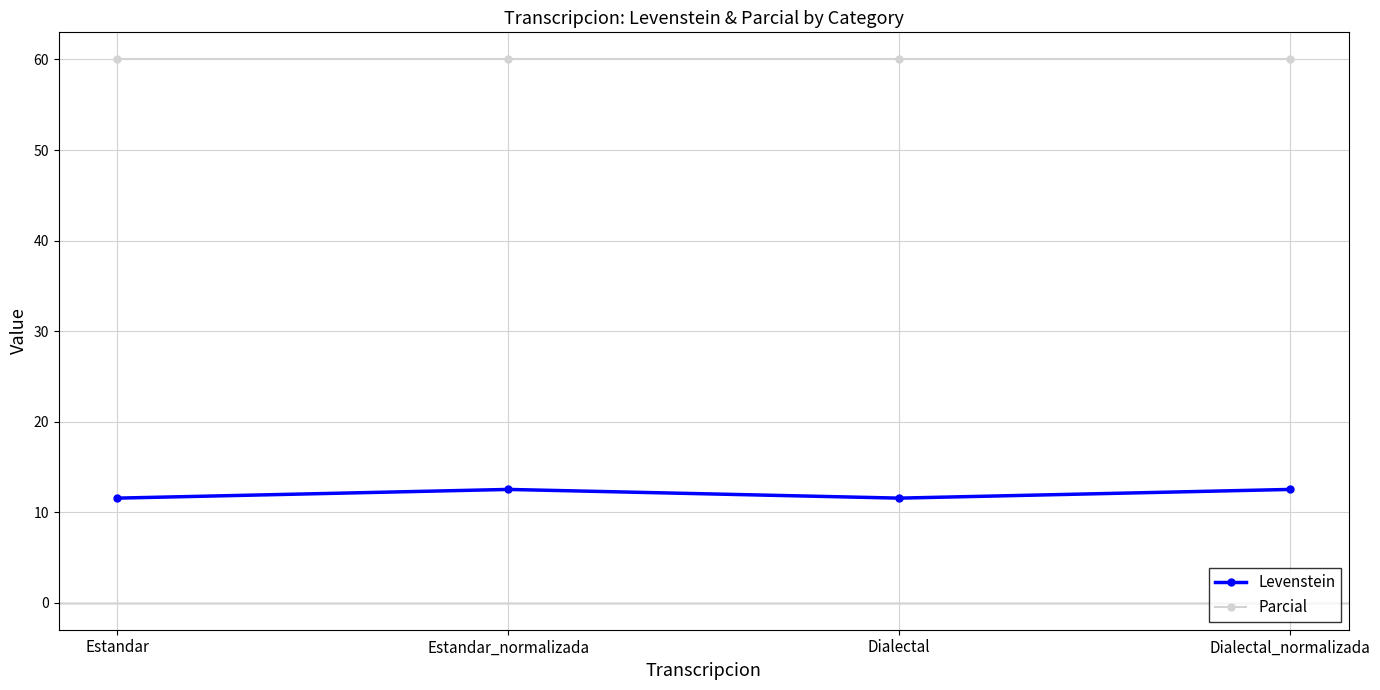

Reading right to left, what are all the values shown in this chart?

Levenstein: 12.5	11.5	12.5	11.5
Parcial: 60.0	60.0	60.0	60.0